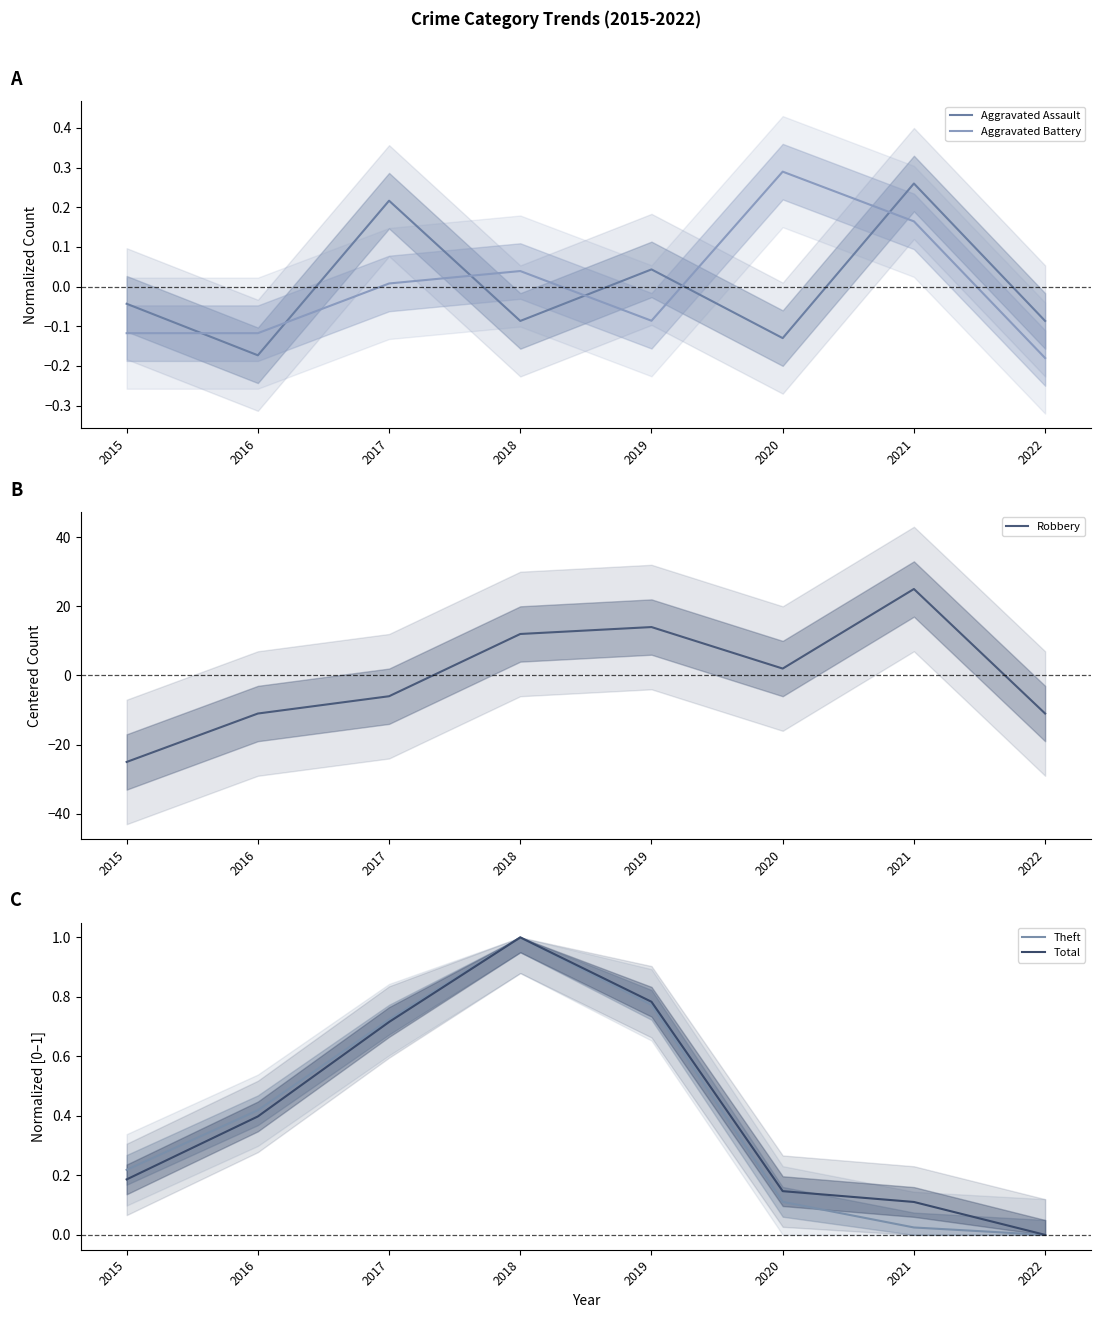

Is this an area chart (filled region under the line)?

No